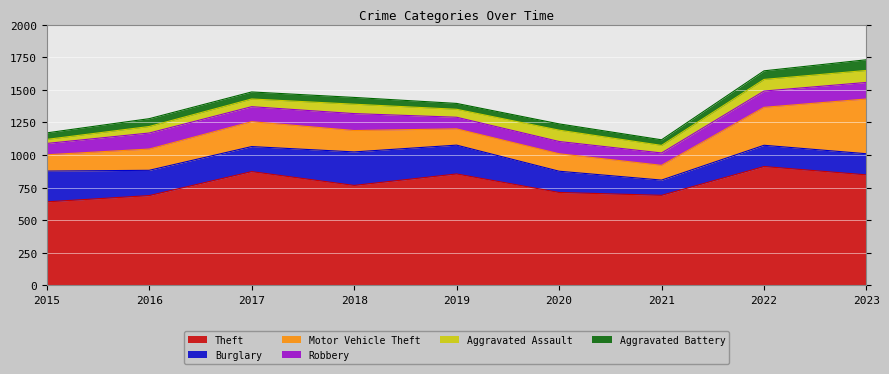

True or false: Burglary has more than 2 interior local peaks.

False